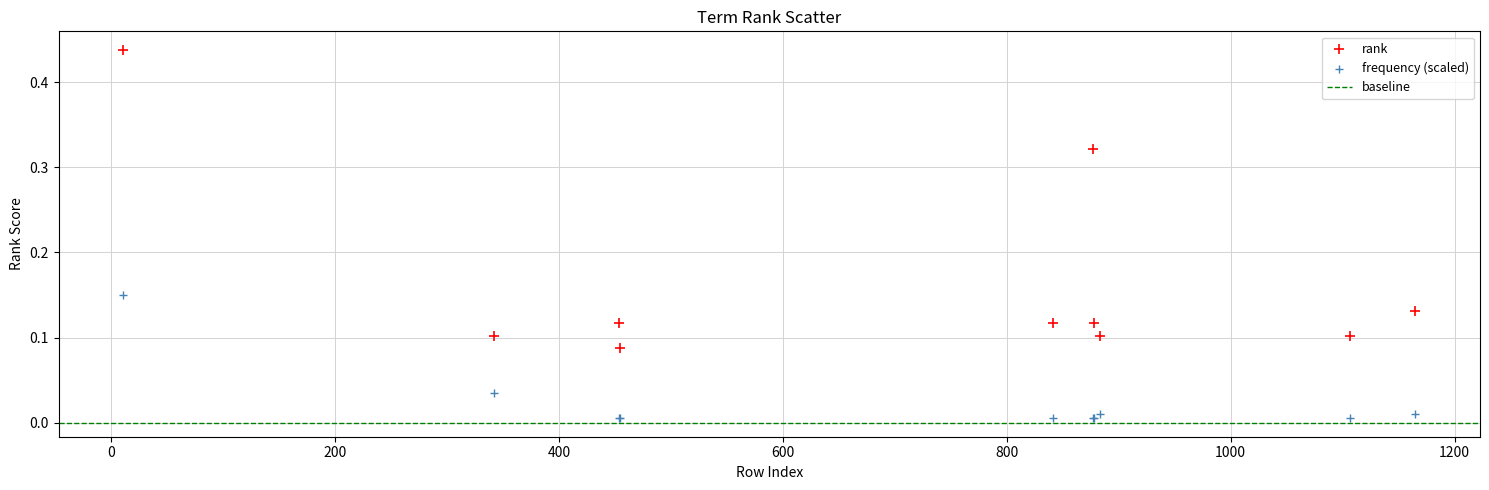

Which series contains the lowest Y value?

frequency (scaled)